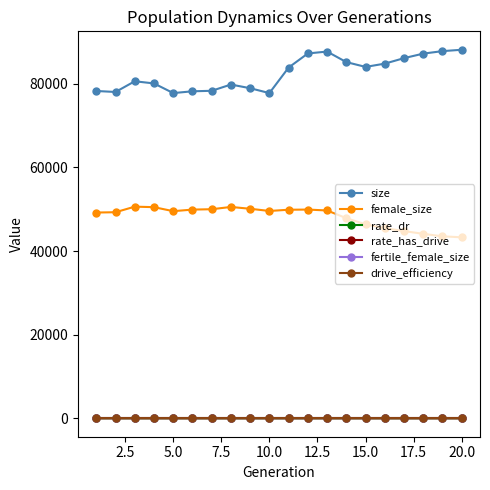

At how many categories does at least one series exceed 67020?

20